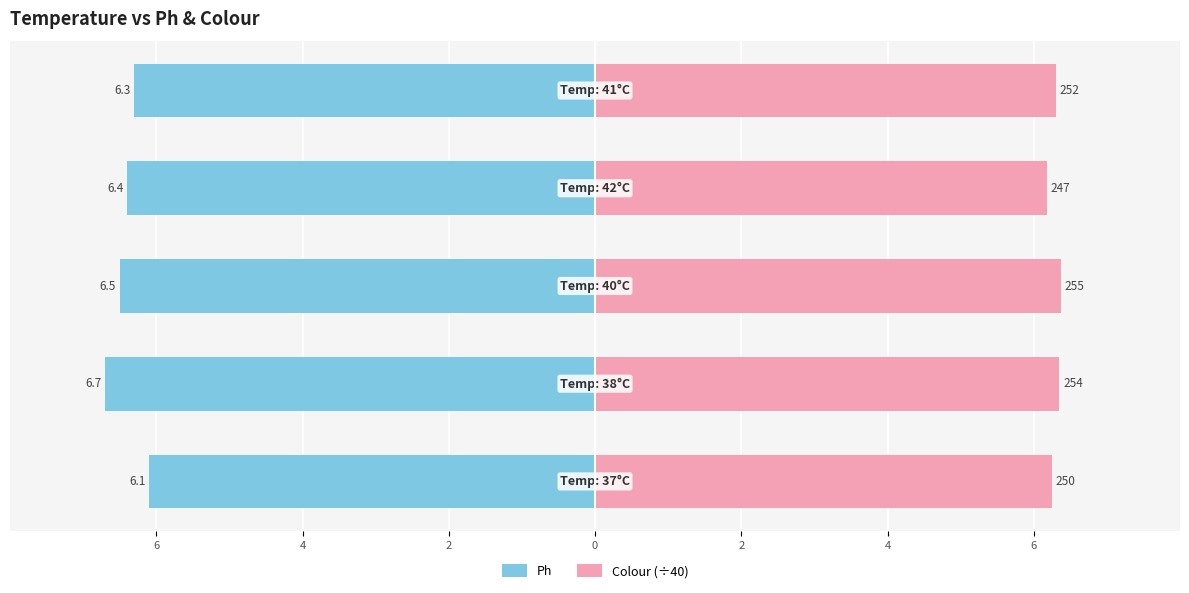

What is the approximate value of Ph at 4?

-6.7